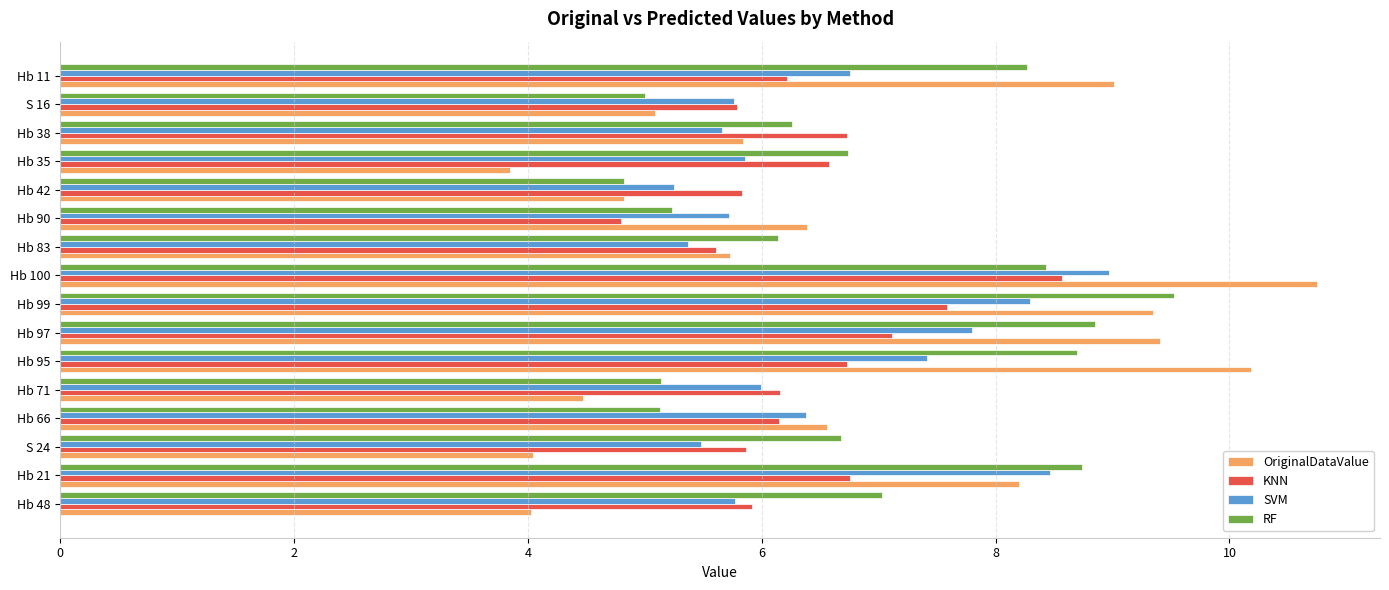

Which series has the largest range (max minus min)?

OriginalDataValue